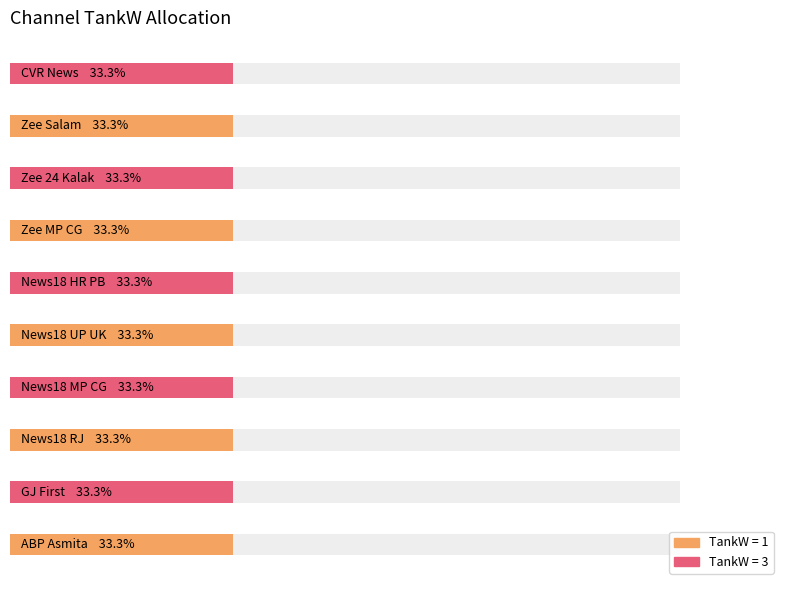

Approximately how many times larger is the value at News18 MP CG compared to Zee Salam?

1.0